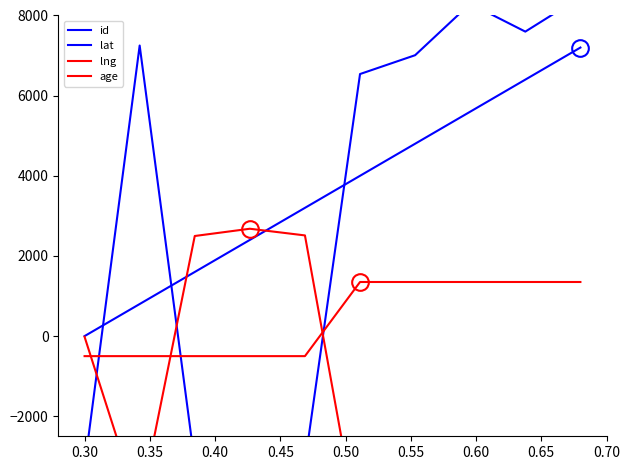

Count the number of data series in this chart.

4